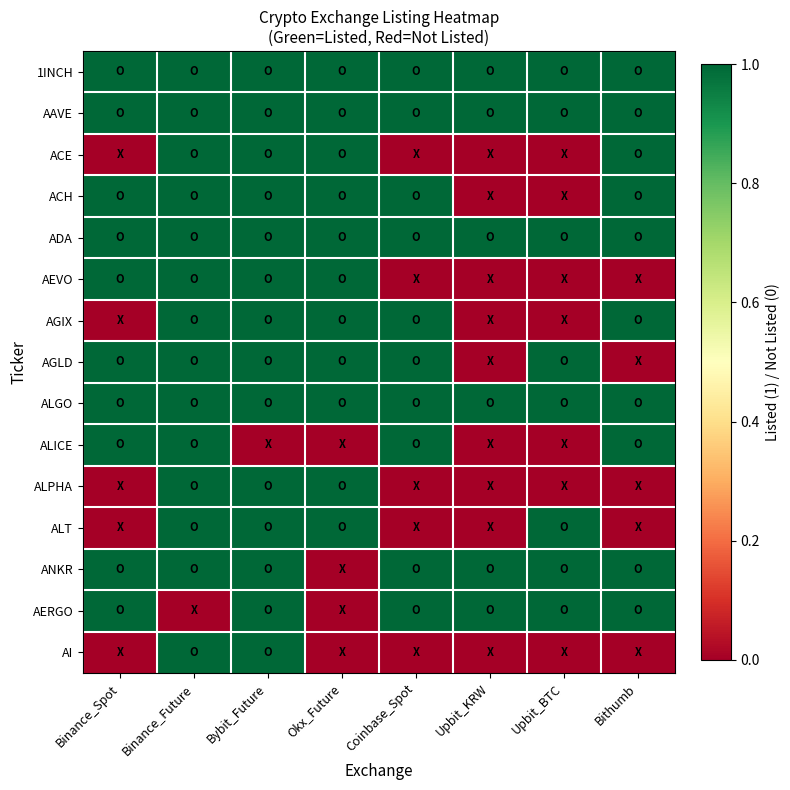

Which series has the widest spread of values?

ACE